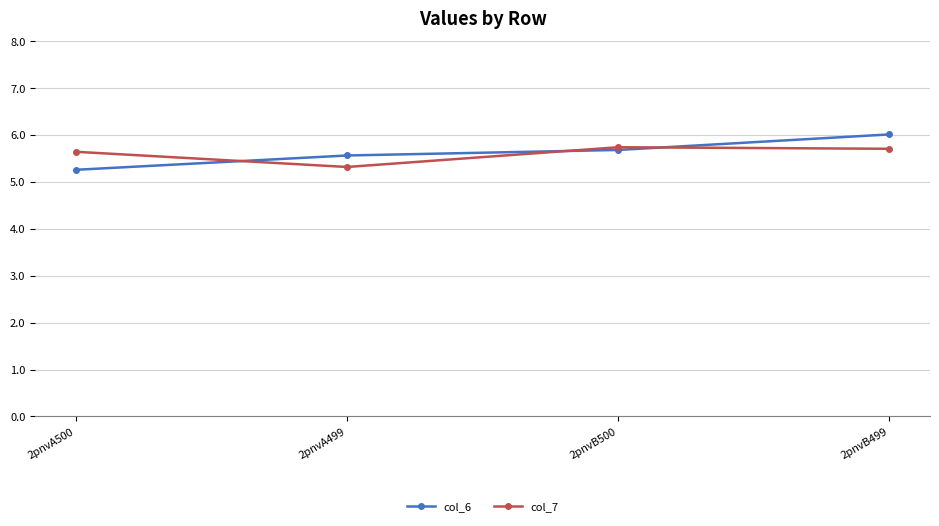

Where do col_6 and col_7 first cross each other?

2pnvA500 and 2pnvA499